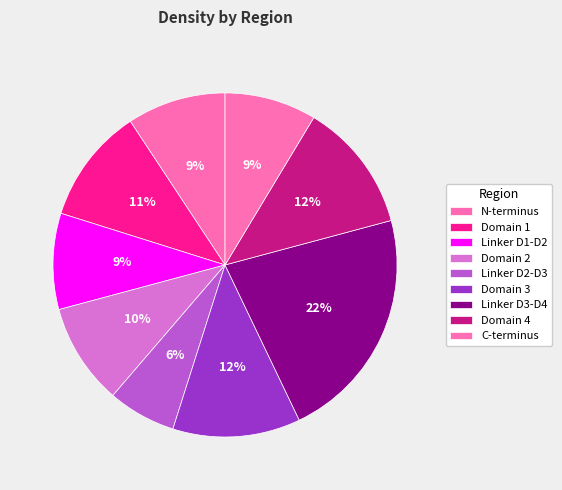

What is the change in value from Linker D1-D2 to Domain 4?

+0.1